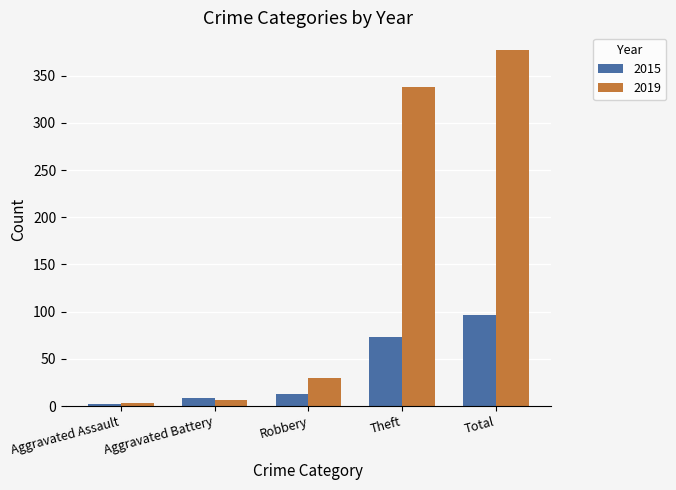

Reading right to left, extract all data points from this chart.

2015: Total=97	Theft=73	Robbery=13	Aggravated Battery=9	Aggravated Assault=2
2019: Total=377	Theft=338	Robbery=30	Aggravated Battery=6	Aggravated Assault=3